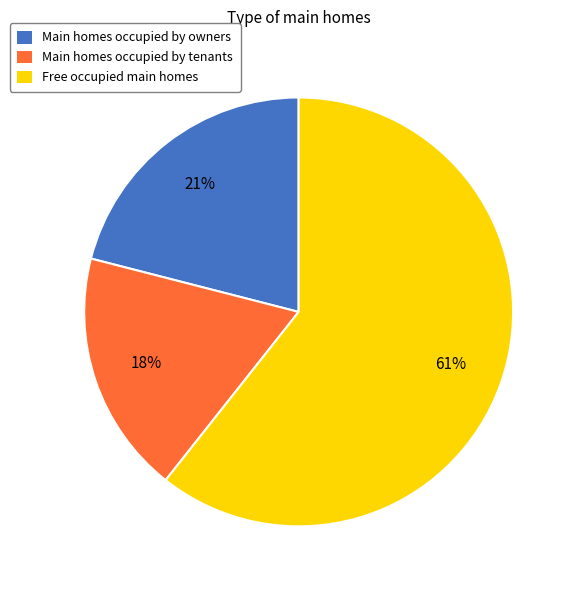

To the nearest percent, what is the average slice percentage?

33%